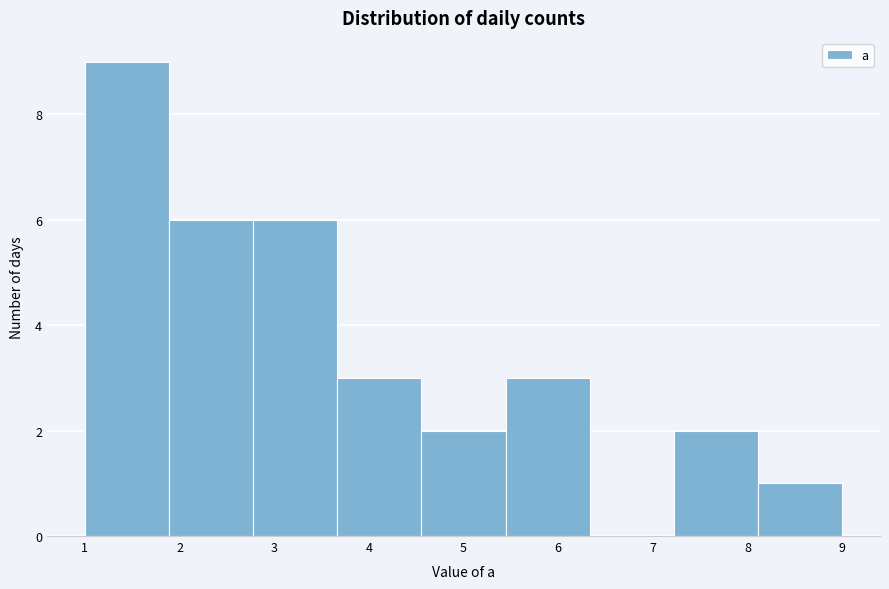

Reading left to right, transcribe this chart: for each bar, give the range it covers on the x-axis and its height. Neither the bar edges nor the heights are printed on the chart, so give them approximately, as read against the axes.

1.0 to 1.9: 9
1.9 to 2.8: 6
2.8 to 3.7: 6
3.7 to 4.6: 3
4.6 to 5.4: 2
5.4 to 6.3: 3
6.3 to 7.2: 0
7.2 to 8.1: 2
8.1 to 9.0: 1